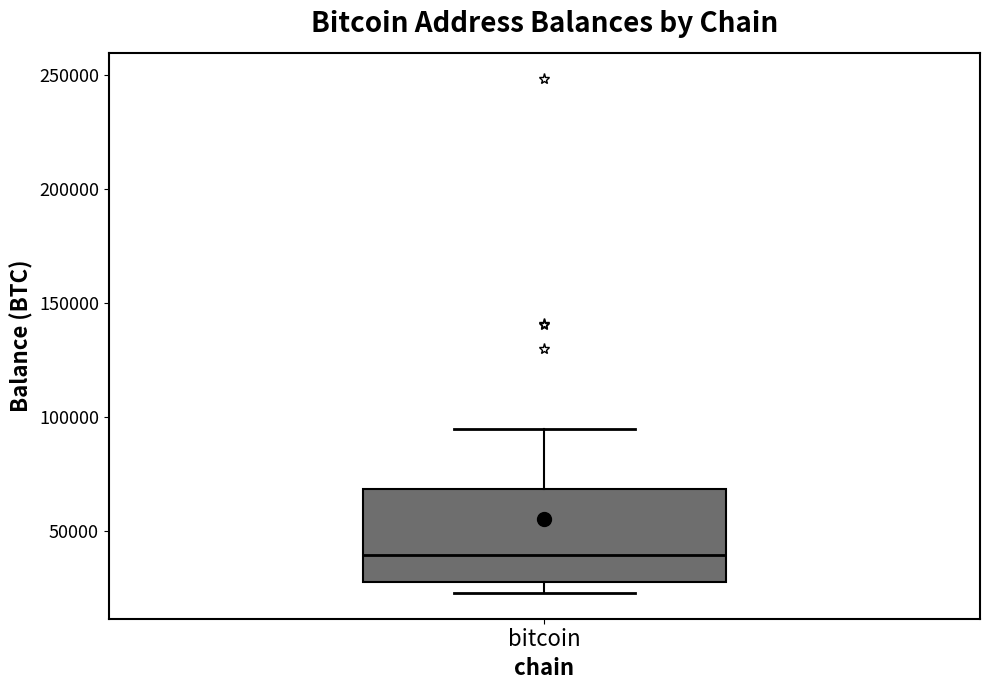

Transcribe this box plot: give where the median line is, the range the box spans, and where the two whiskers end, as read against the y-axis. The values are not printed on the chart, so give them approximately, as read against the axis.

median 40000, box 25000 to 70000, whiskers 25000 (just below the box's lower edge) to 95000